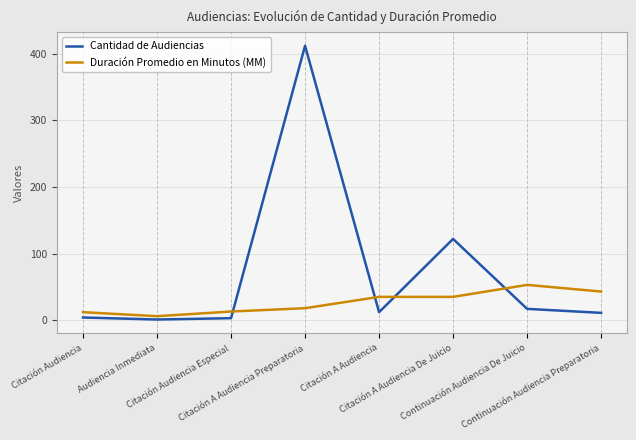

At which label does Cantidad de Audiencias first exceed 12?

Citación A Audiencia Preparatoria